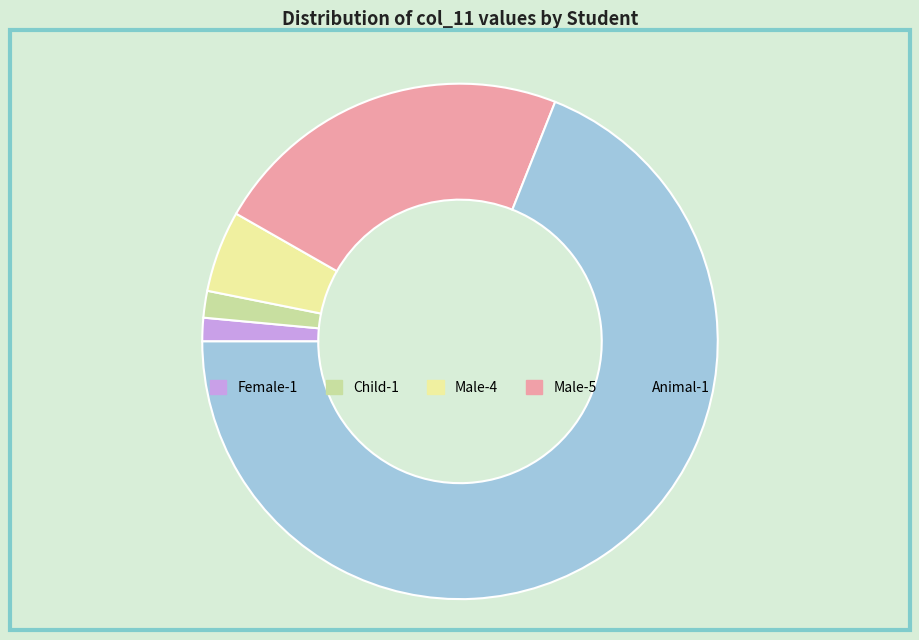

Does Animal-1 represent more than half of the total?

Yes